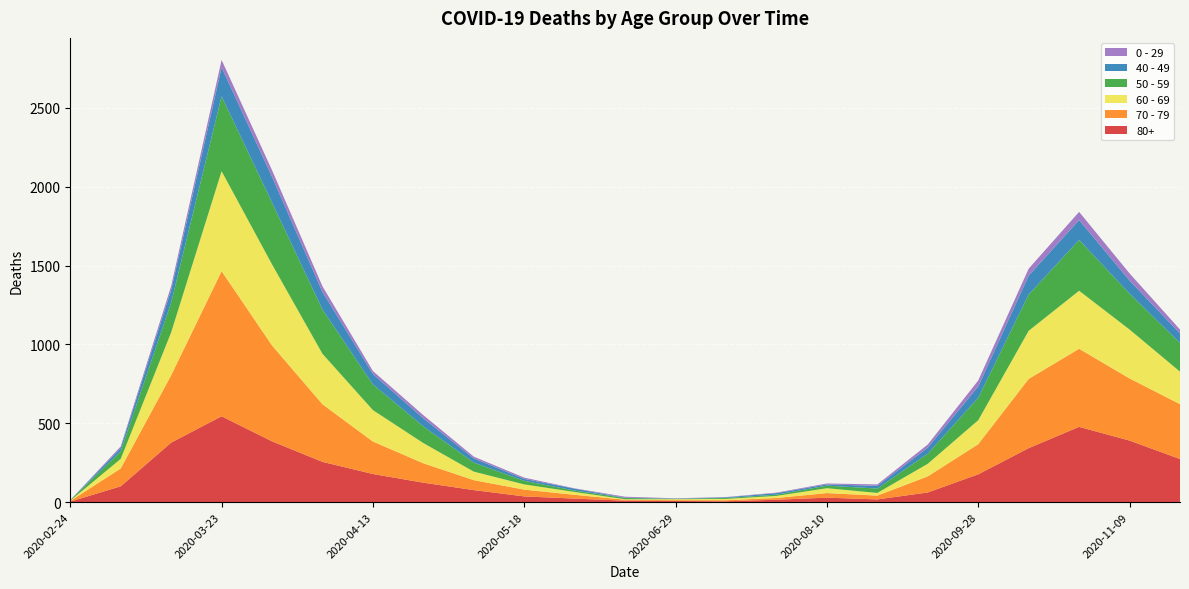

Reading right to left, what are all the values shown in this chart?

80+: 2020-11-23=273	2020-11-09=390	2020-10-26=477	2020-10-12=342	2020-09-28=176	2020-09-14=61	2020-08-31=17	2020-08-10=28	2020-07-27=15	2020-07-13=5	2020-06-29=7	2020-06-15=9	2020-06-01=22	2020-05-18=36	2020-05-04=76	2020-04-20=123	2020-04-13=178	2020-04-06=255	2020-03-30=385	2020-03-23=544	2020-03-16=377	2020-03-09=100	2020-02-24=3
70 - 79: 2020-11-23=348	2020-11-09=394	2020-10-26=495	2020-10-12=439	2020-09-28=191	2020-09-14=102	2020-08-31=24	2020-08-10=29	2020-07-27=11	2020-07-13=7	2020-06-29=5	2020-06-15=6	2020-06-01=24	2020-05-18=43	2020-05-04=63	2020-04-20=123	2020-04-13=206	2020-04-06=365	2020-03-30=608	2020-03-23=920	2020-03-16=427	2020-03-09=113	2020-02-24=4
60 - 69: 2020-11-23=206	2020-11-09=310	2020-10-26=368	2020-10-12=305	2020-09-28=152	2020-09-14=80	2020-08-31=17	2020-08-10=31	2020-07-27=13	2020-07-13=8	2020-06-29=6	2020-06-15=3	2020-06-01=18	2020-05-18=33	2020-05-04=54	2020-04-20=128	2020-04-13=199	2020-04-06=320	2020-03-30=514	2020-03-23=634	2020-03-16=272	2020-03-09=61	2020-02-24=2
50 - 59: 2020-11-23=182	2020-11-09=228	2020-10-26=322	2020-10-12=230	2020-09-28=142	2020-09-14=64	2020-08-31=28	2020-08-10=16	2020-07-27=8	2020-07-13=6	2020-06-29=3	2020-06-15=8	2020-06-01=9	2020-05-18=23	2020-05-04=57	2020-04-20=106	2020-04-13=163	2020-04-06=281	2020-03-30=392	2020-03-23=475	2020-03-16=190	2020-03-09=48	2020-02-24=3
40 - 49: 2020-11-23=60	2020-11-09=83	2020-10-26=126	2020-10-12=120	2020-09-28=72	2020-09-14=38	2020-08-31=17	2020-08-10=8	2020-07-27=10	2020-07-13=4	2020-06-29=1	2020-06-15=2	2020-06-01=12	2020-05-18=12	2020-05-04=27	2020-04-20=51	2020-04-13=66	2020-04-06=111	2020-03-30=163	2020-03-23=183	2020-03-16=79	2020-03-09=21	2020-02-24=0
0 - 29: 2020-11-23=25	2020-11-09=45	2020-10-26=52	2020-10-12=44	2020-09-28=38	2020-09-14=20	2020-08-31=9	2020-08-10=6	2020-07-27=3	2020-07-13=2	2020-06-29=2	2020-06-15=6	2020-06-01=2	2020-05-18=8	2020-05-04=11	2020-04-20=20	2020-04-13=19	2020-04-06=36	2020-03-30=42	2020-03-23=47	2020-03-16=25	2020-03-09=10	2020-02-24=1